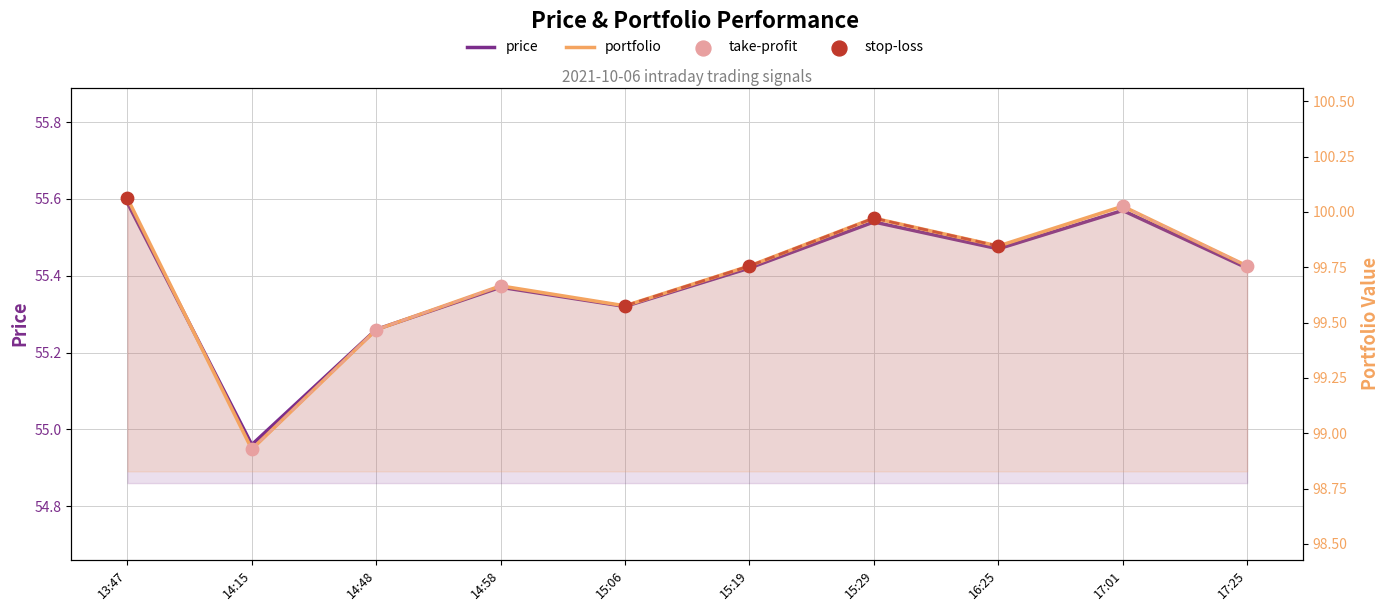

At how many categories does at least one series exceed 99?

9